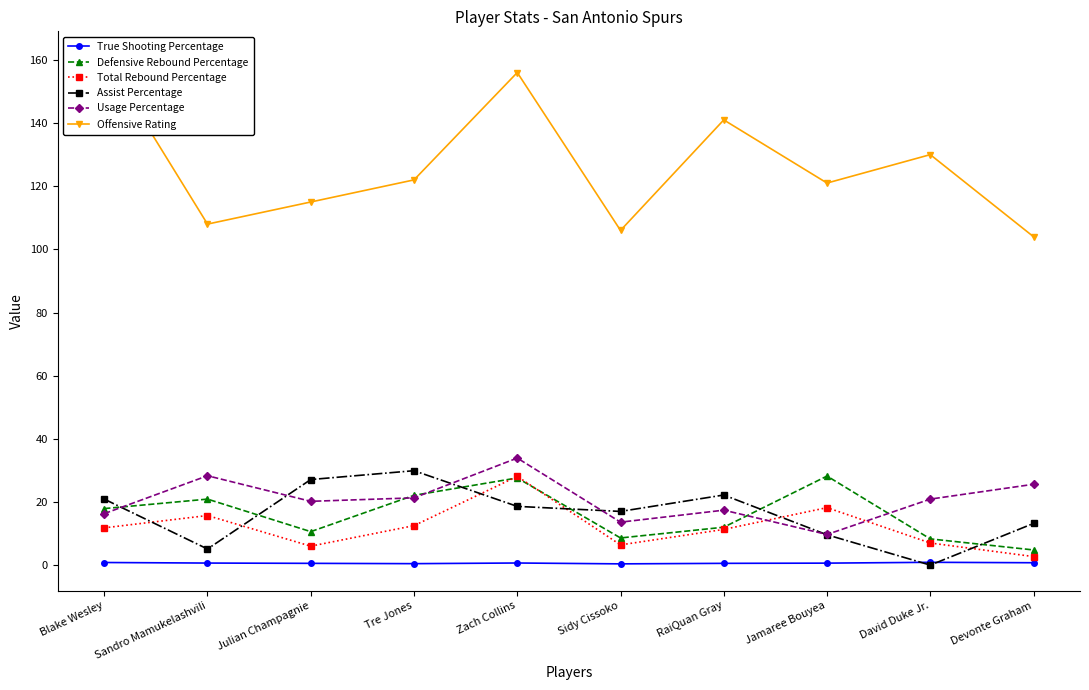

The Usage Percentage series shows 32.7 at Julian Champagnie. True or false?

False